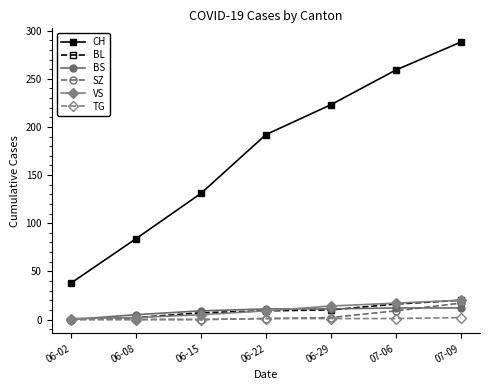

True or false: SZ and CH cross at least once.

False